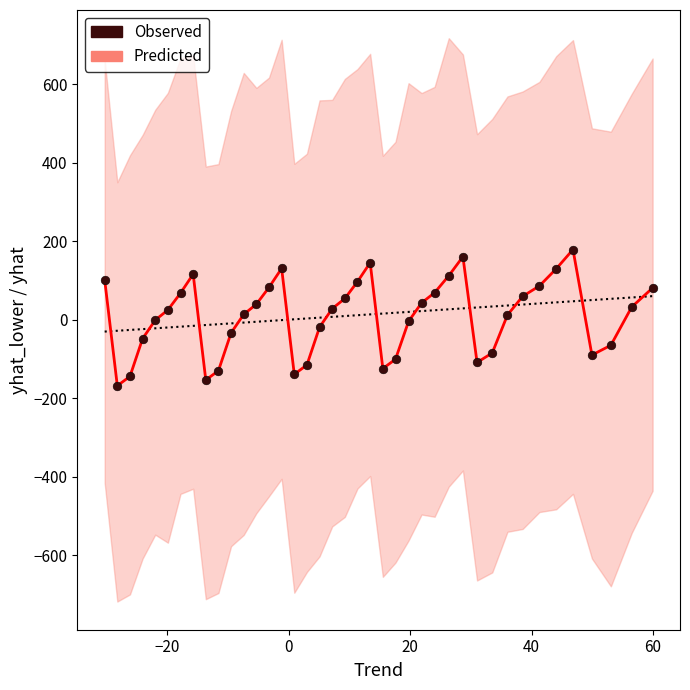

What is the range of X values (max minus min)?

90.3